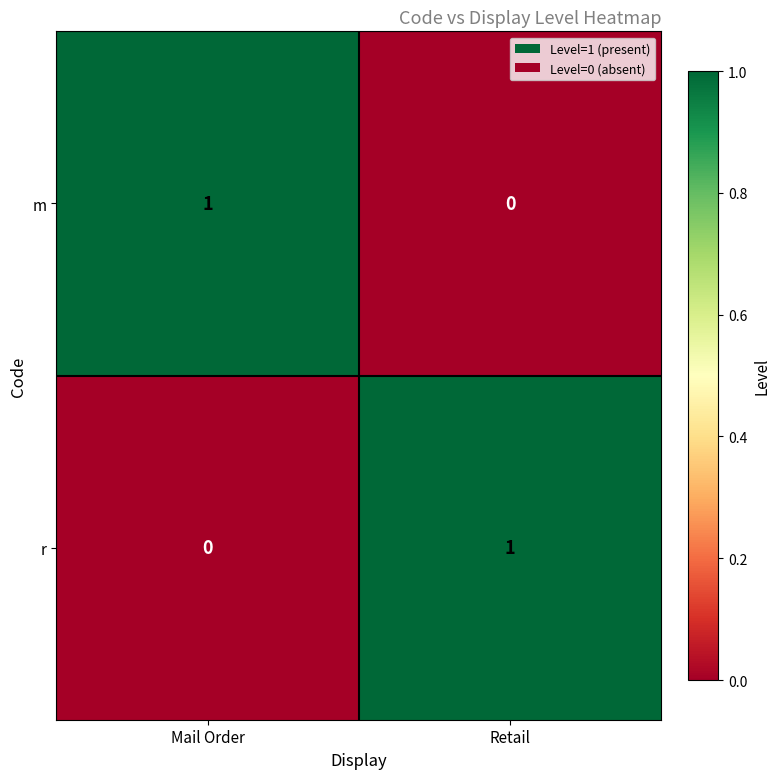

At which label is r closest to 0?

Mail Order